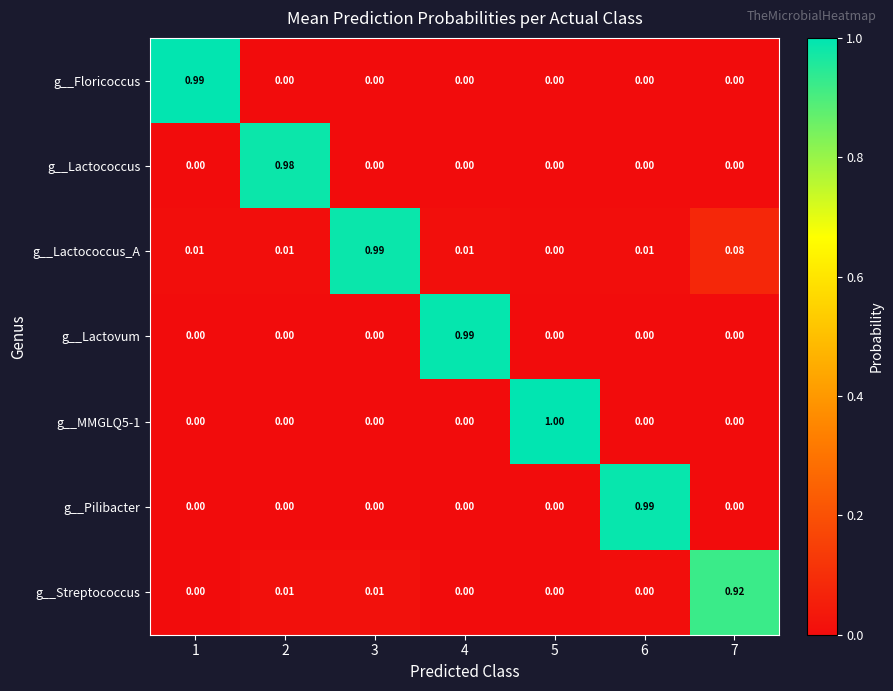

Which series has the largest total across all categories?

g__Lactococcus_A